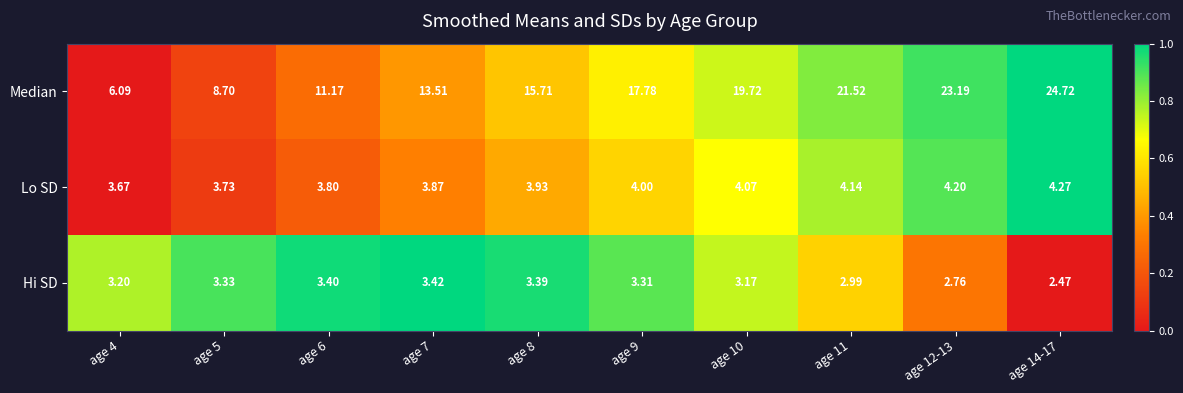

List the series in order of their peak value, lowest first.

Hi SD, Lo SD, Median